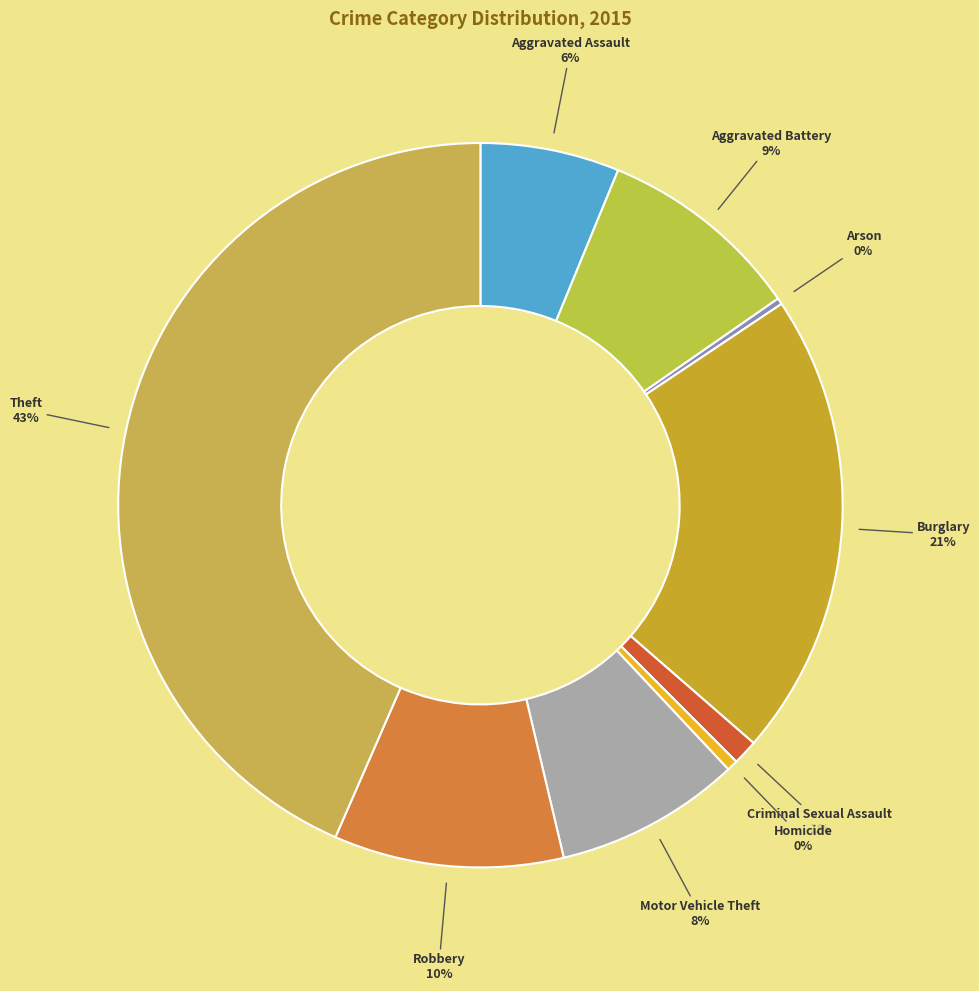

Does Criminal Sexual Assault account for over 50% of the chart?

No